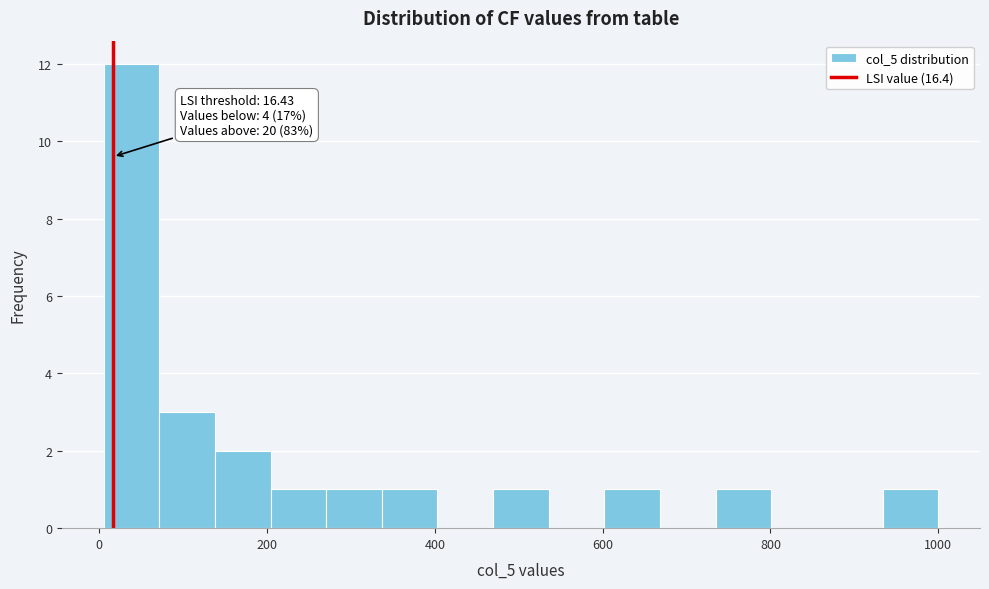

Around what value on the x-axis is the tallest bar? Give the approximate position of its centre, as read against the axis.

40